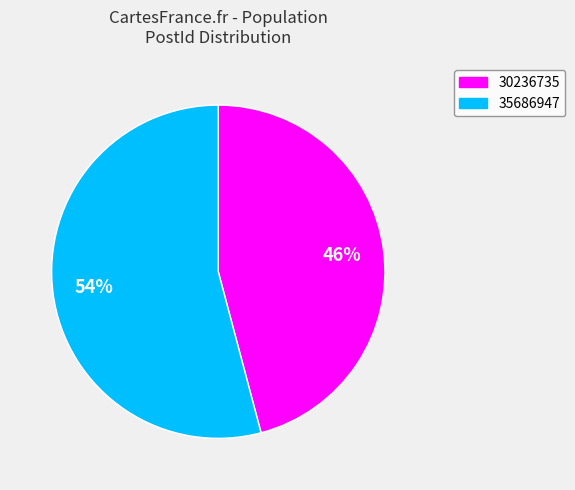

Combined, do 35686947 and 30236735 account for over 50%?

Yes